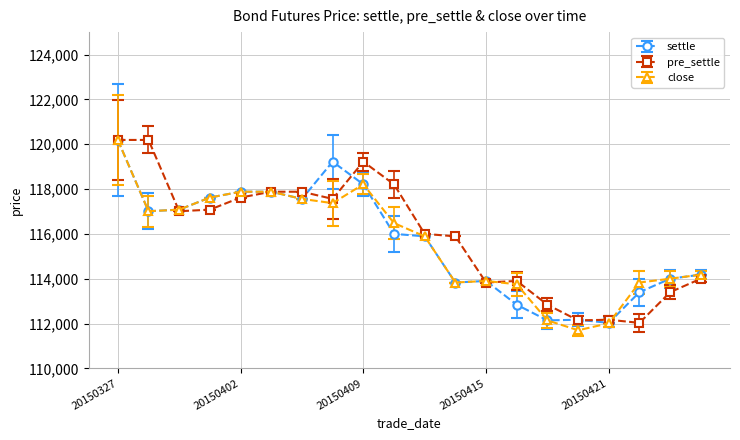

What is the maximum value for pre_settle?

120190